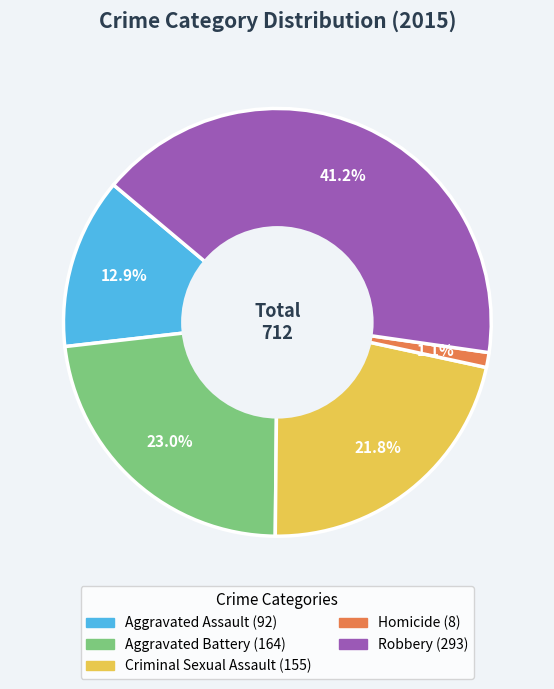

Count the number of slices in the pie.

5